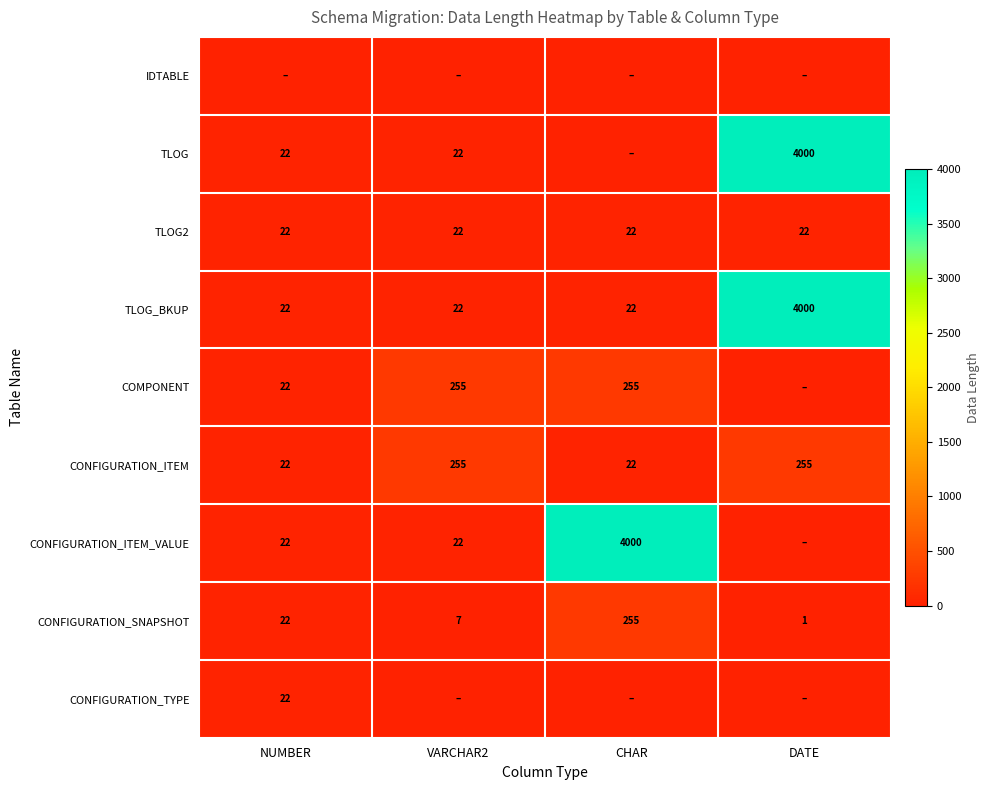

Which category has the highest value across all series?

DATE